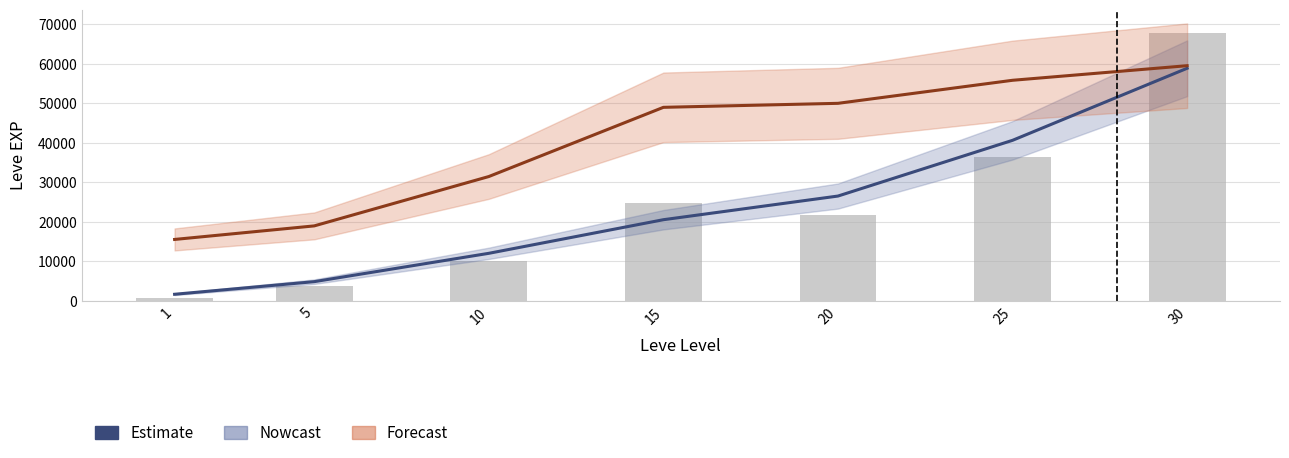

Does the chart contain any negative values?

No